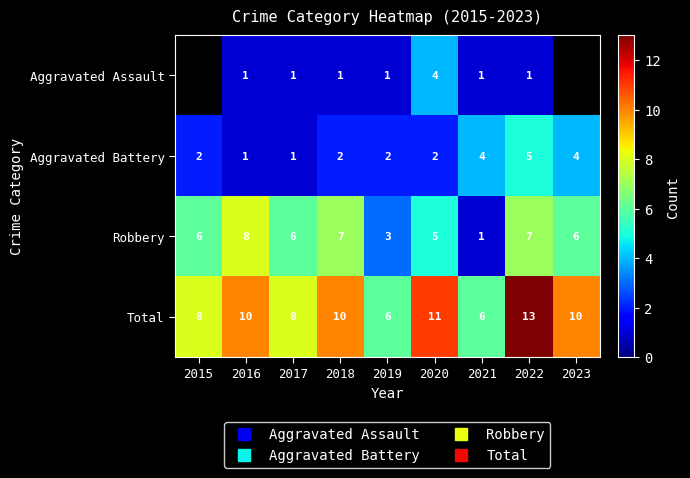

Is the value of Aggravated Battery at 2019 greater than the value of Robbery at 2020?

No